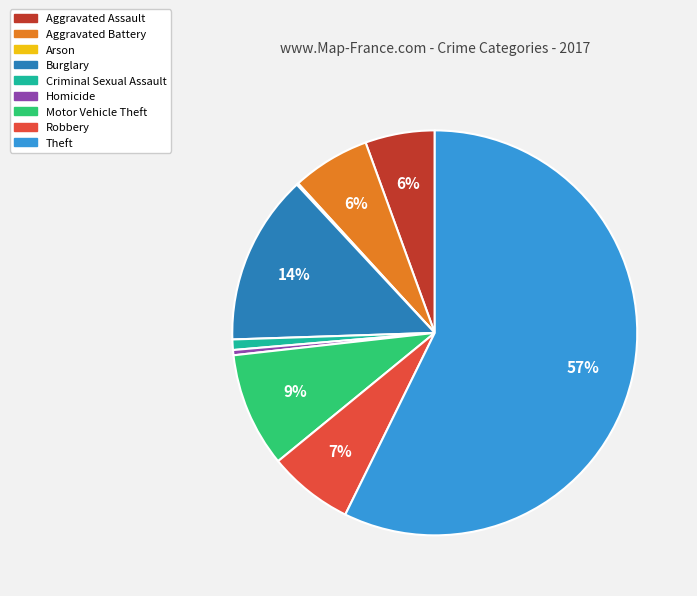

Which category has the biggest portion of the pie?

Theft